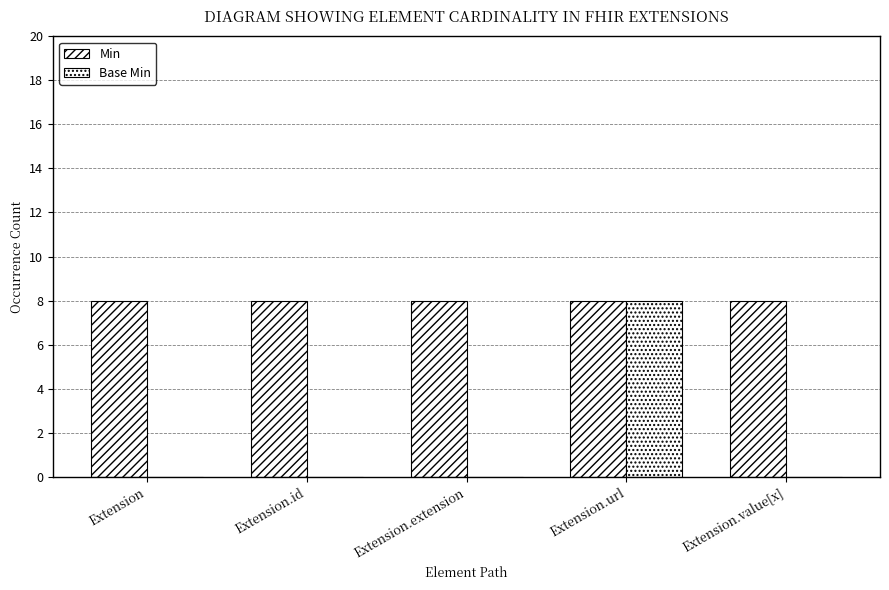

List the labels in order of Min value, smallest first.

Extension, Extension.id, Extension.extension, Extension.url, Extension.value[x]